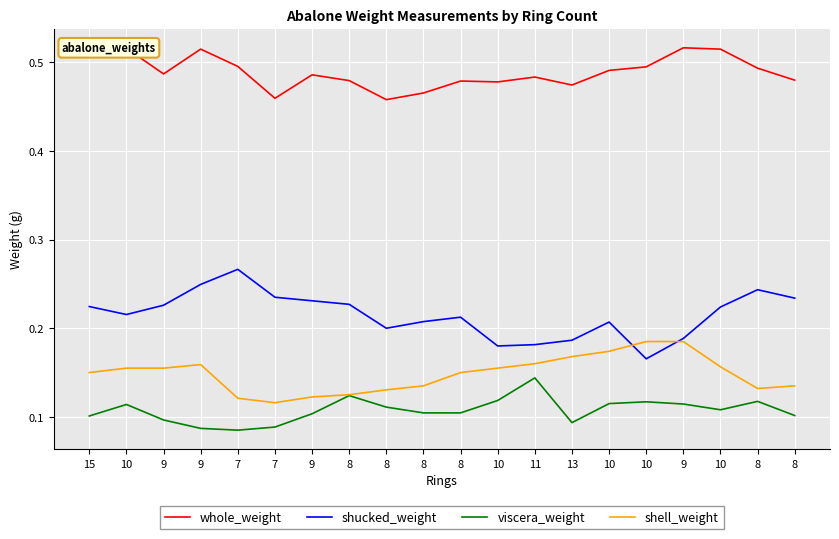

Is this an area chart (filled region under the line)?

No